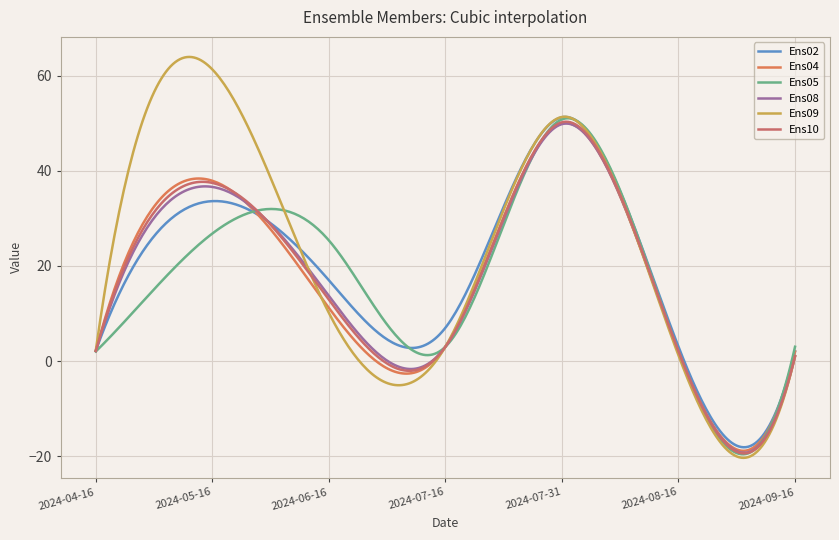

How many times do Ens05 and Ens09 cross each other?

3